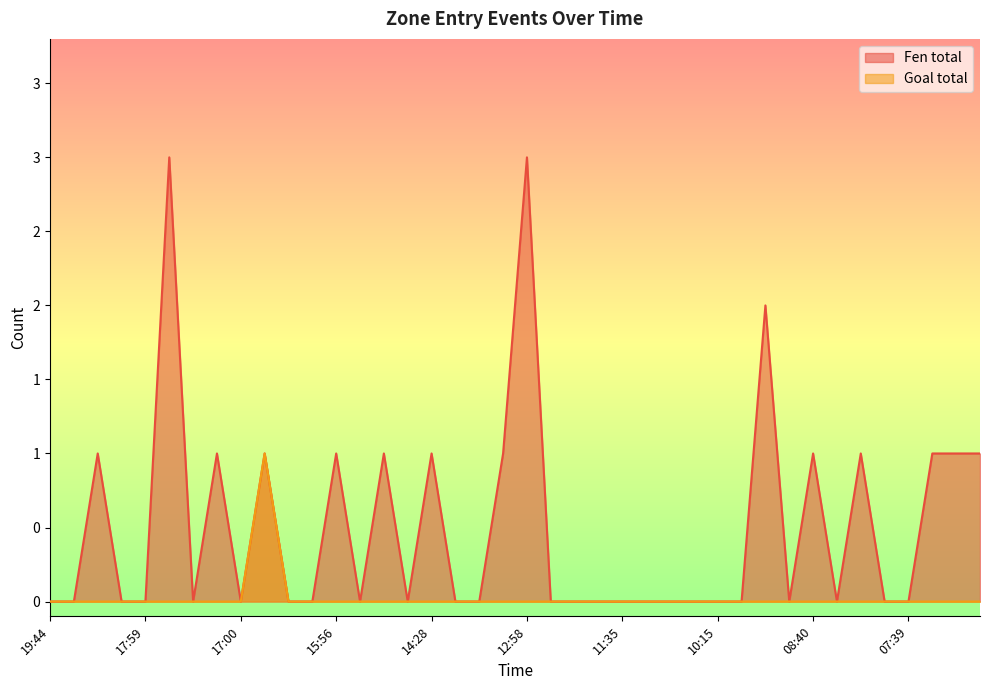

What is the sum of all Fen total values?

20